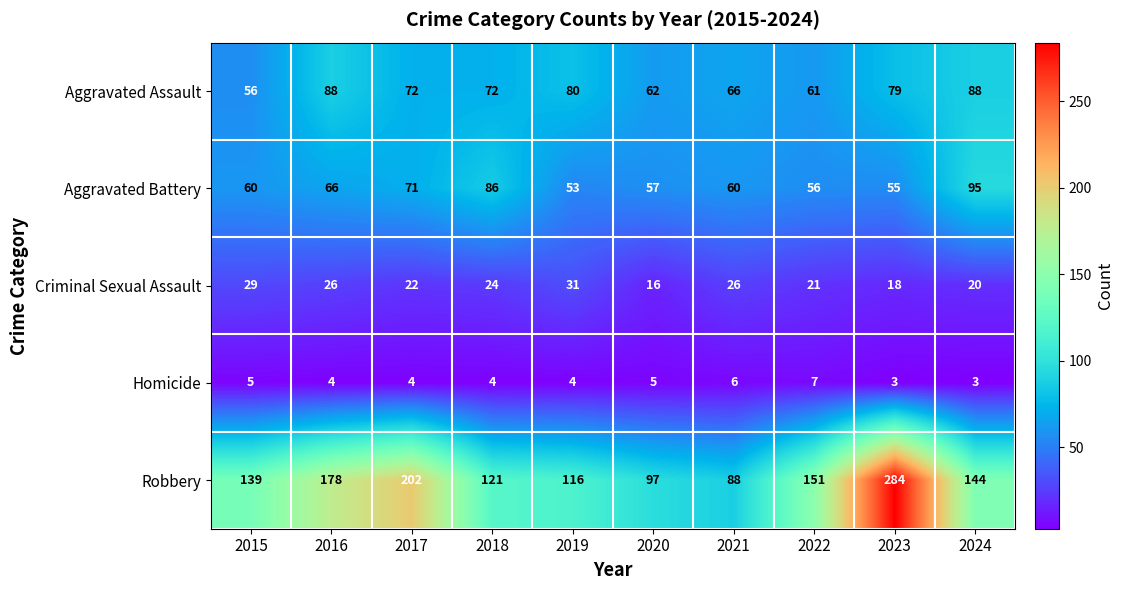

Is the value of Aggravated Battery at 2023 greater than the value of Homicide at 2015?

Yes